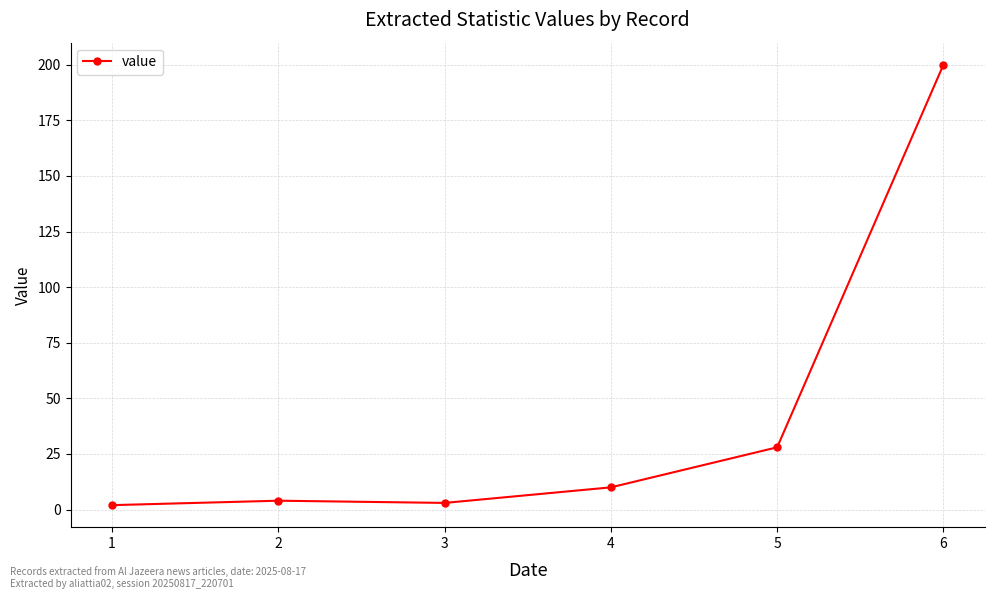

Reading left to right, extract all data points from this chart.

1=2	2=4	3=3	4=10	5=28	6=200